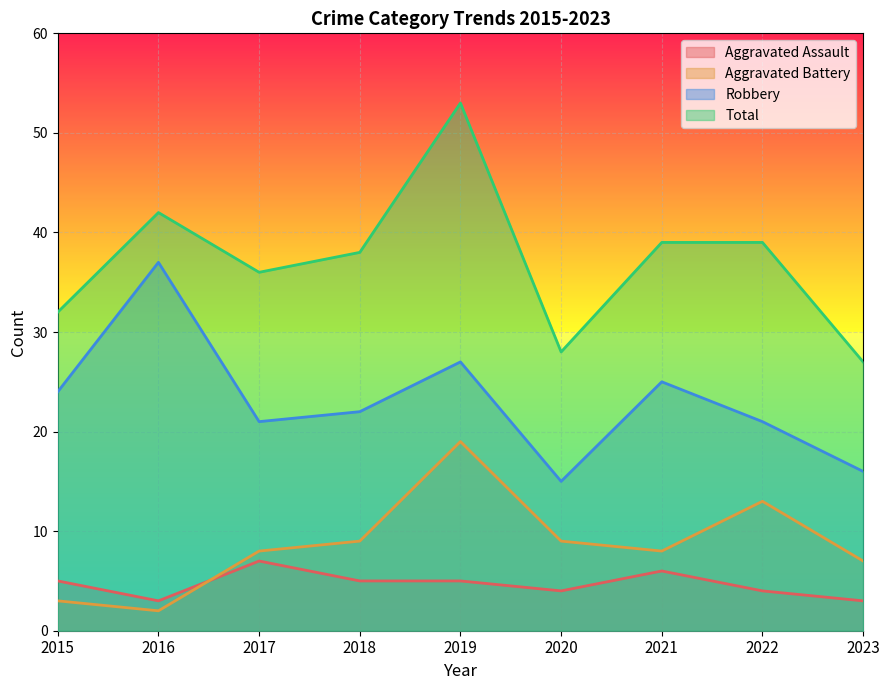

Which series has the largest range (max minus min)?

Total